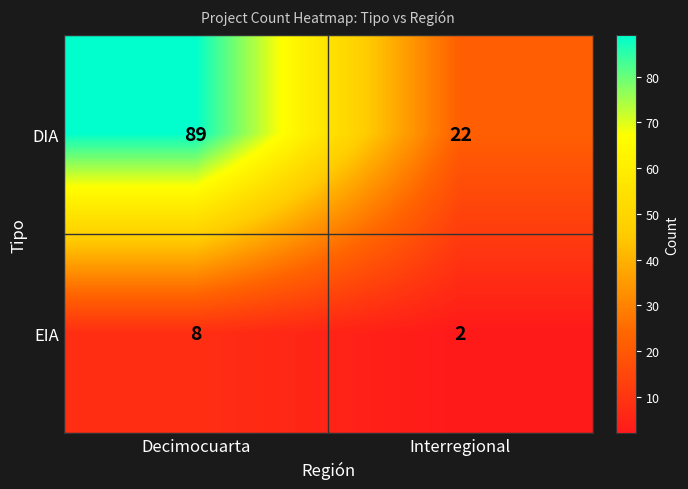

Is it true that EIA equals 8 at Decimocuarta?

True